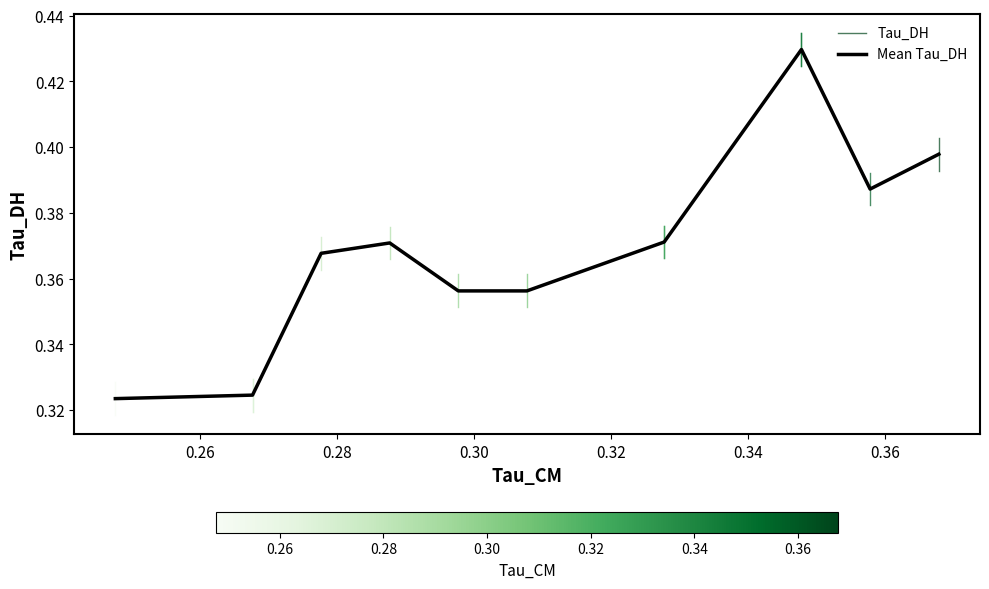

What is the maximum value shown in the chart?

0.4